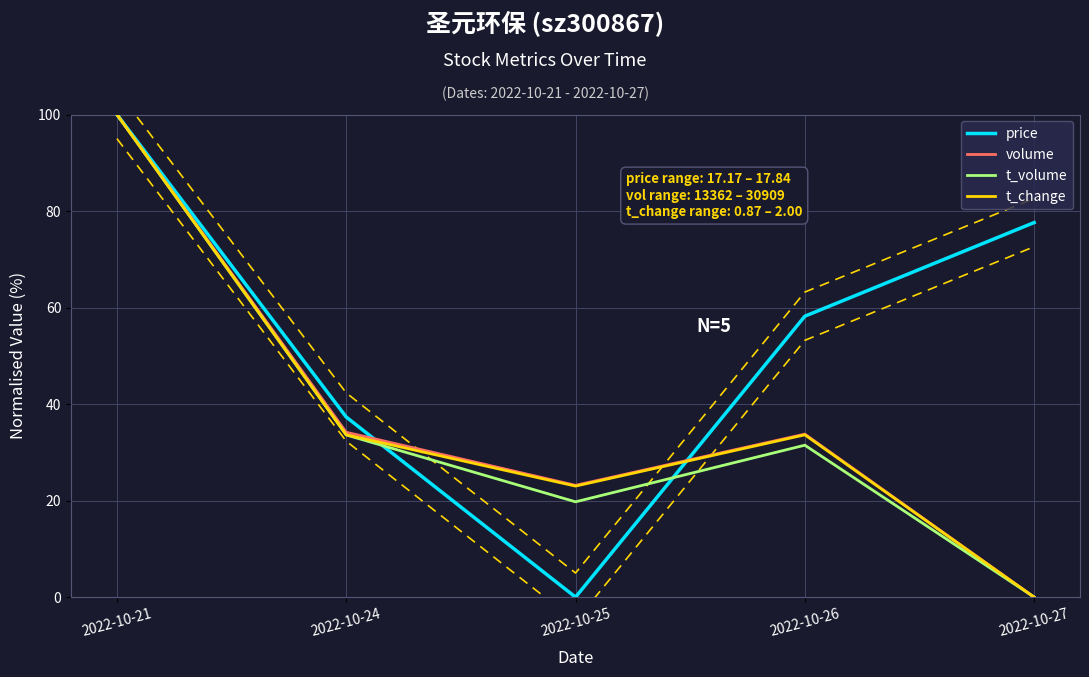

Between 2022-10-24 and 2022-10-26, which is larger?

2022-10-26